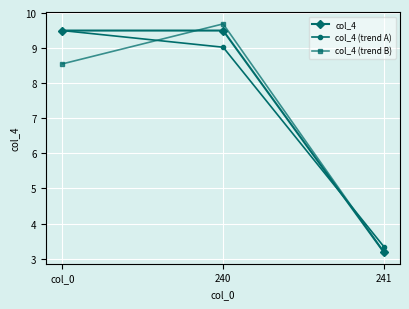

What is the sum of the col_4 values at 241 and 240?

12.7